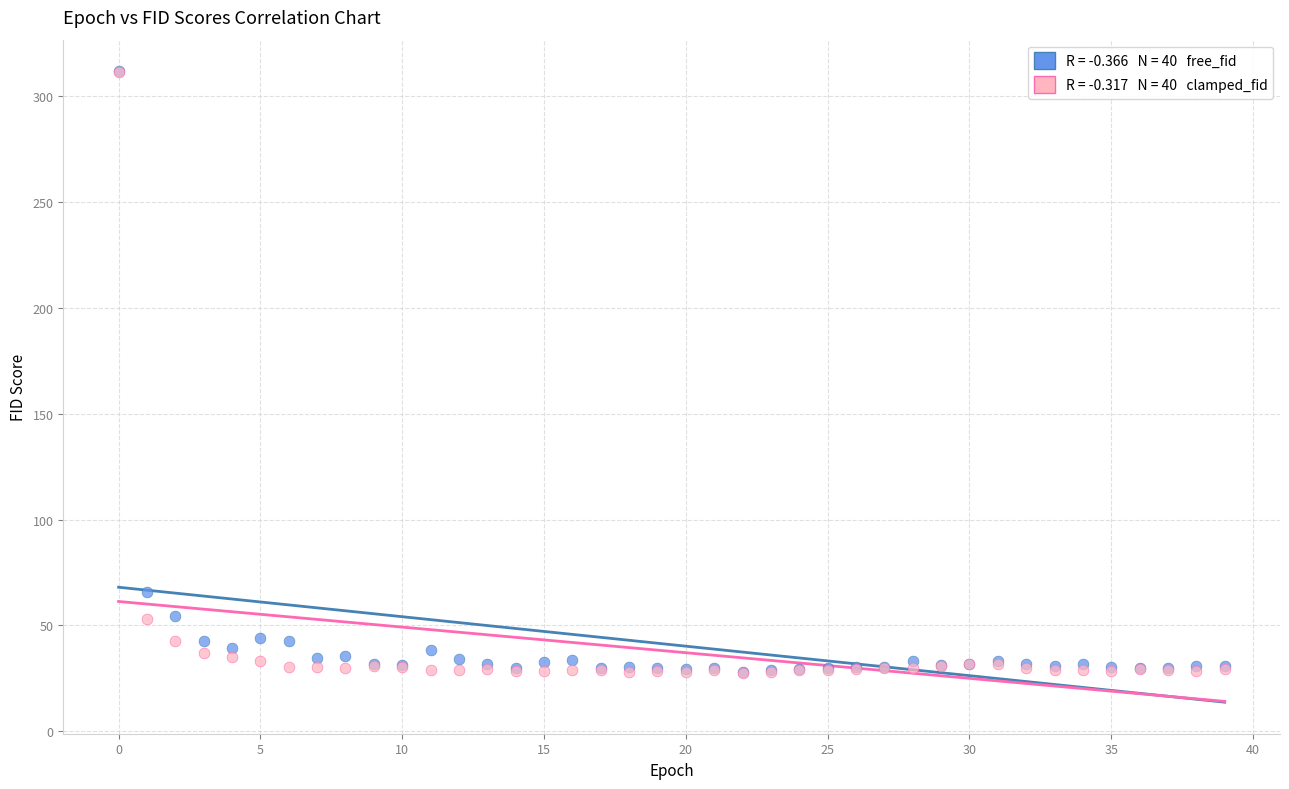

Across all series, what Y value is closest to 169?

65.7